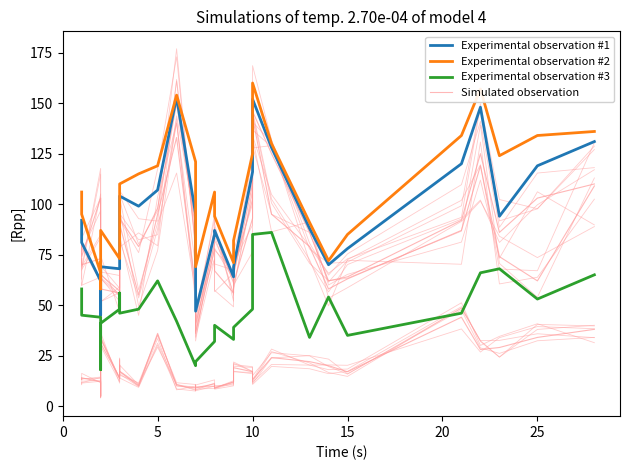

Is this an area chart (filled region under the line)?

No